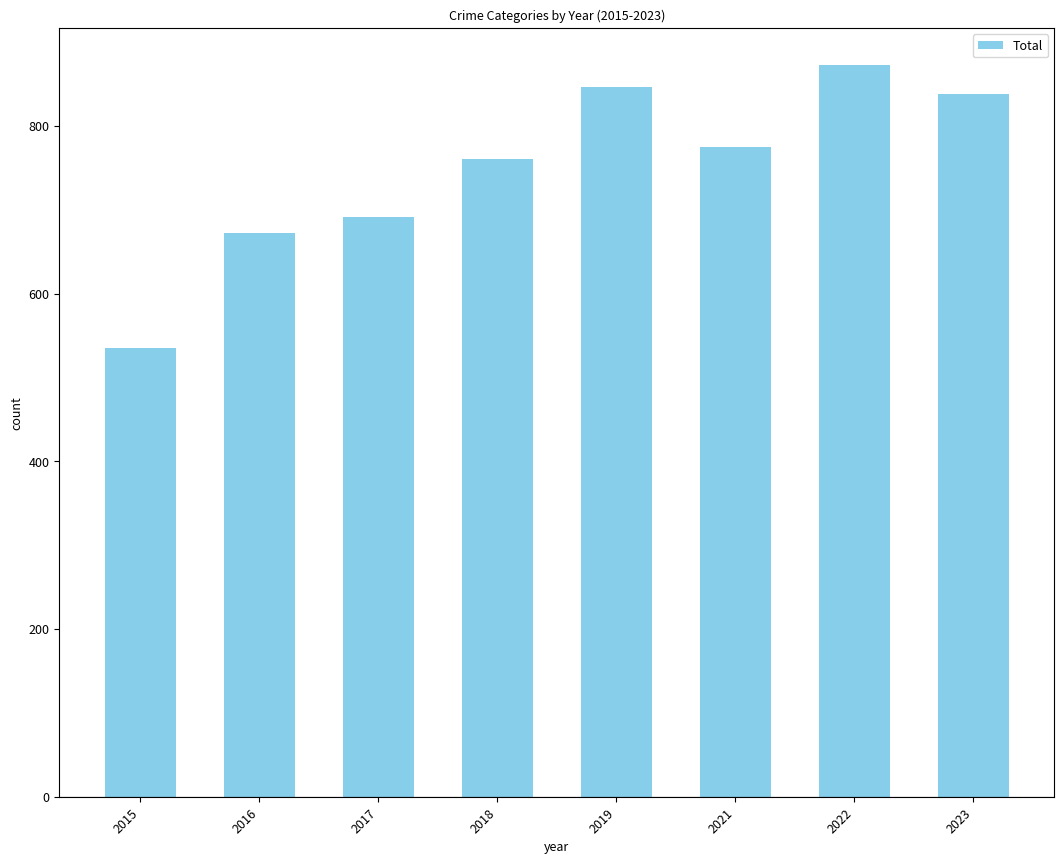

What is the difference between the maximum and minimum values?

338